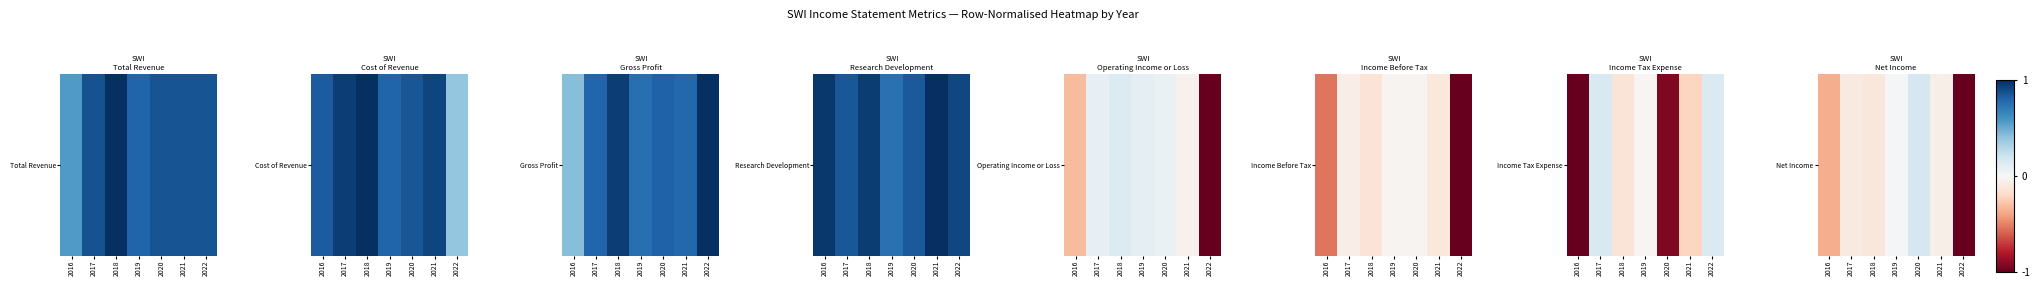

Rank the categories by value from lowest to highest.

2022, 2016, 2018, 2017, 2021, 2019, 2020